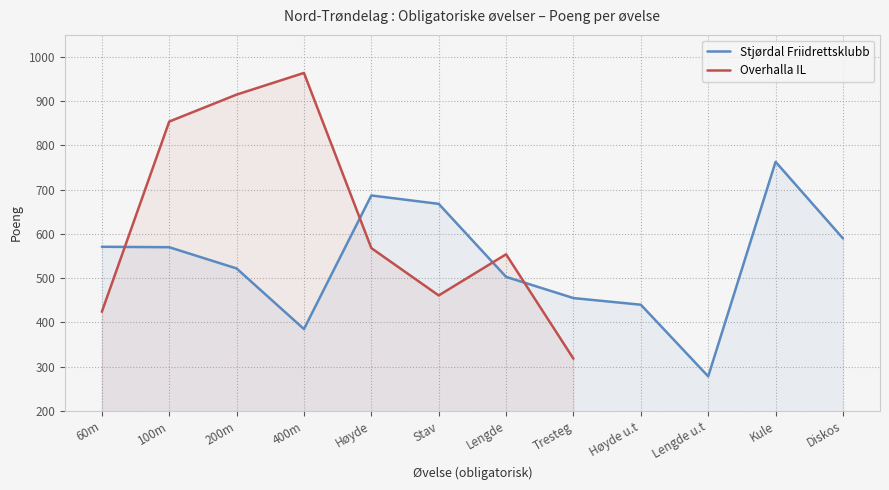

Does the chart have visible grid lines?

Yes